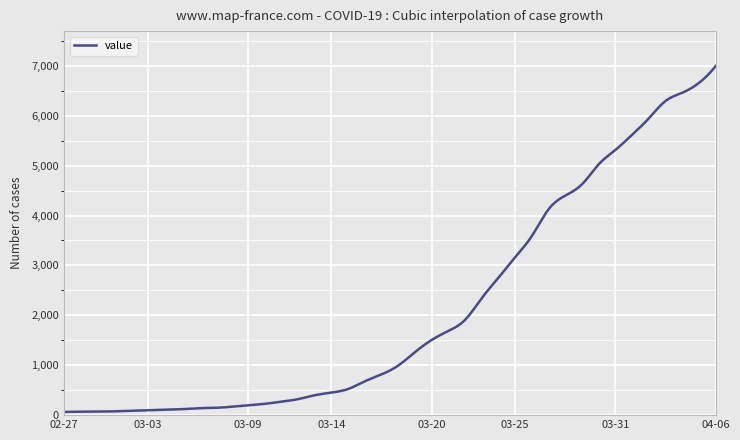

How many series are shown in this chart?

1